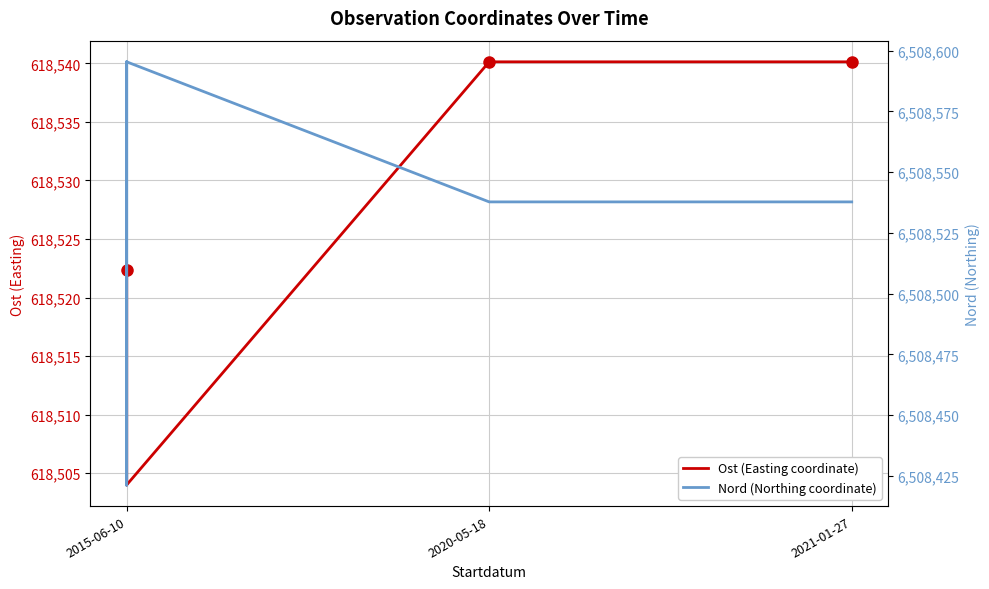

How many values in the Nord (Northing coordinate) series exceed 6508537?

5